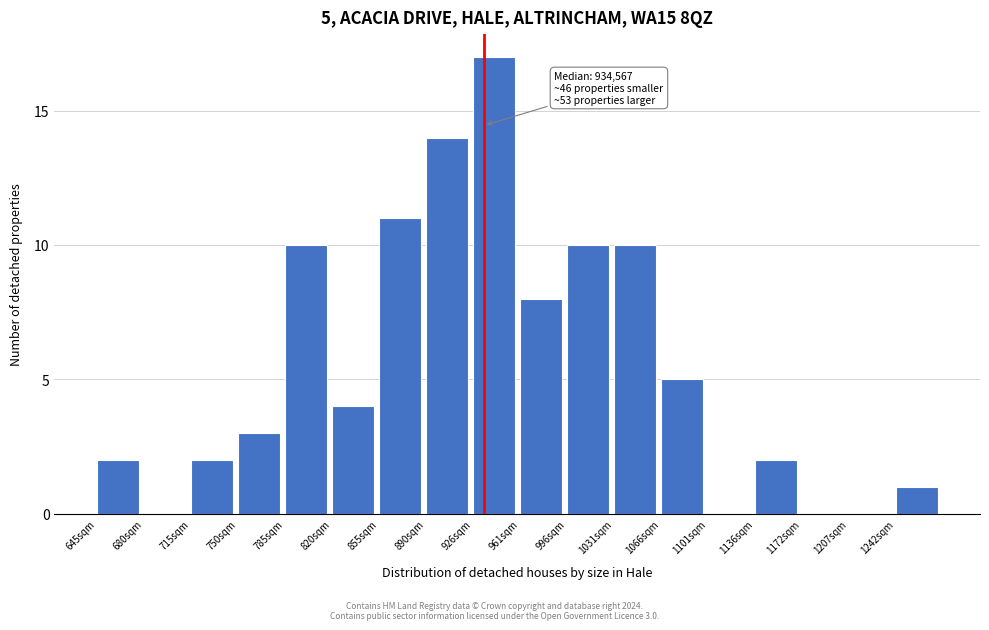

Reading left to right, what are all the values shown in this chart?

645sqm=2	680sqm=0	715sqm=2	750sqm=3	785sqm=10	820sqm=4	855sqm=11	890sqm=14	926sqm=17	961sqm=8	996sqm=10	1031sqm=10	1066sqm=5	1101sqm=0	1136sqm=2	1172sqm=0	1207sqm=0	1242sqm=1